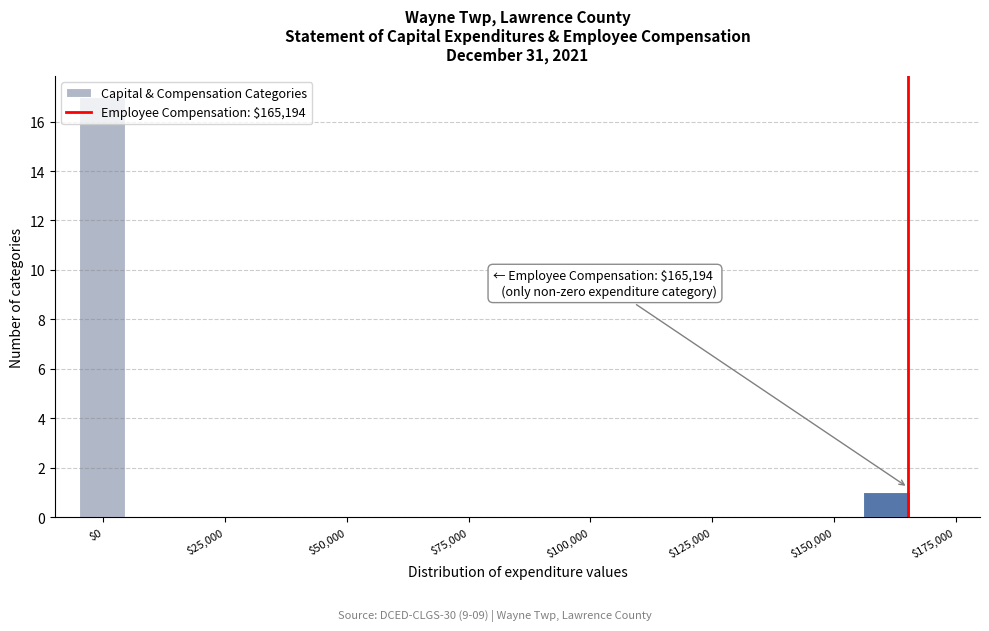

Read against the x-axis, roughly where is the centre of the tallest bar?

0